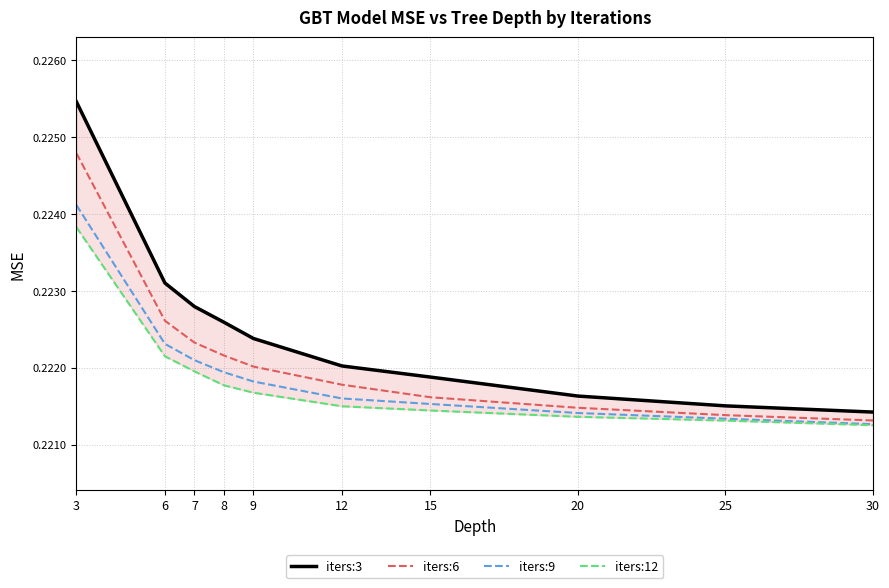

Reading left to right, extract all data points from this chart.

iters:3: 3=0.2	6=0.2	7=0.2	8=0.2	9=0.2	12=0.2	15=0.2	20=0.2	25=0.2	30=0.2
iters:6: 3=0.2	6=0.2	7=0.2	8=0.2	9=0.2	12=0.2	15=0.2	20=0.2	25=0.2	30=0.2
iters:9: 3=0.2	6=0.2	7=0.2	8=0.2	9=0.2	12=0.2	15=0.2	20=0.2	25=0.2	30=0.2
iters:12: 3=0.2	6=0.2	7=0.2	8=0.2	9=0.2	12=0.2	15=0.2	20=0.2	25=0.2	30=0.2